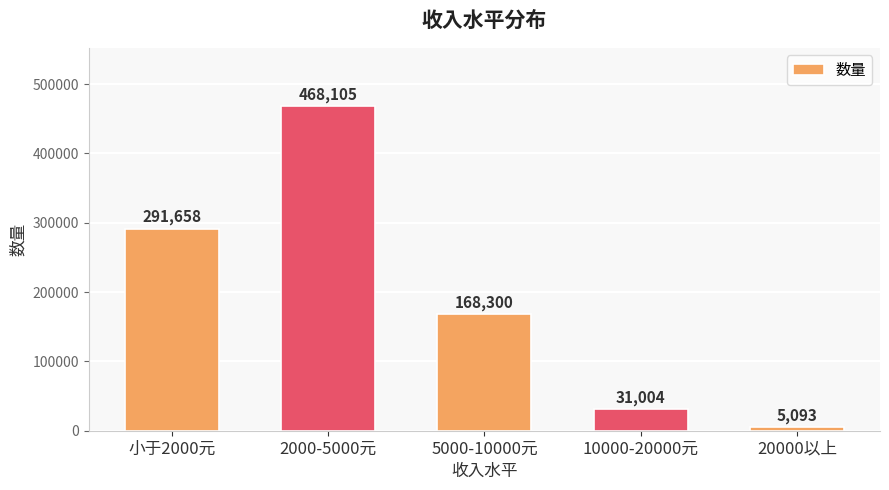

Is it true that the value at 2000-5000元 is 468105?

True